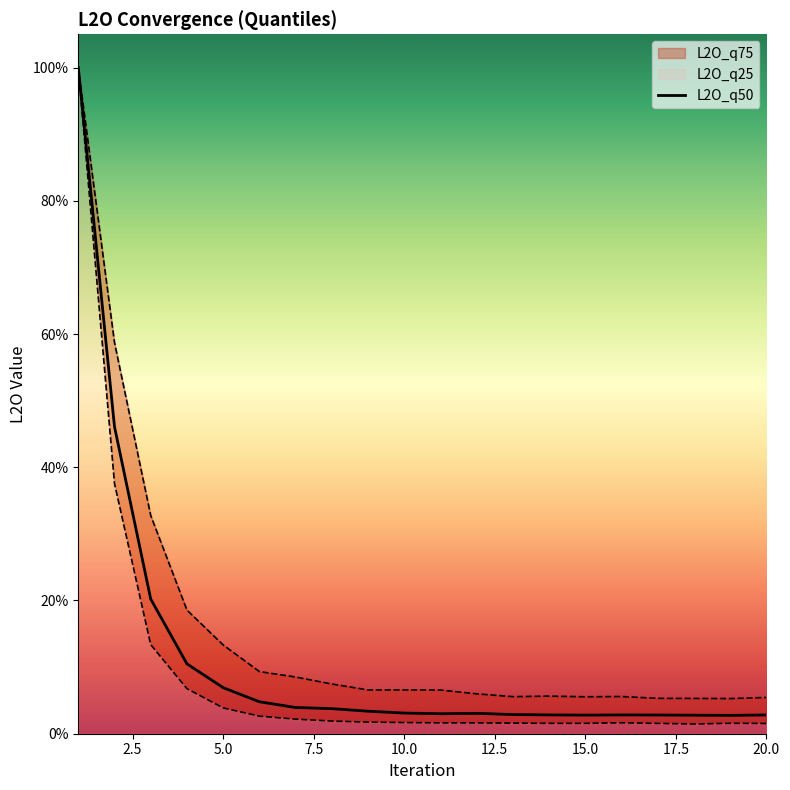

What is the average value of the L2O_q50 series?

0.1